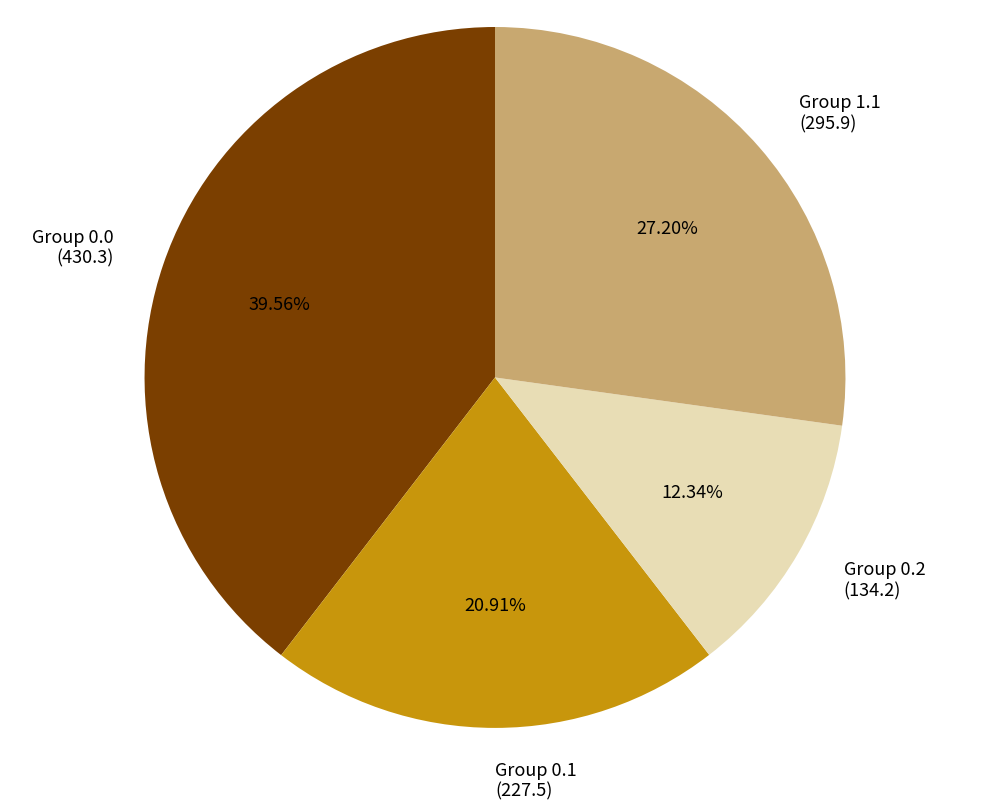

Combined, do Group 1.1 (295.9) and Group 0.1 (227.5) account for over 50%?

No